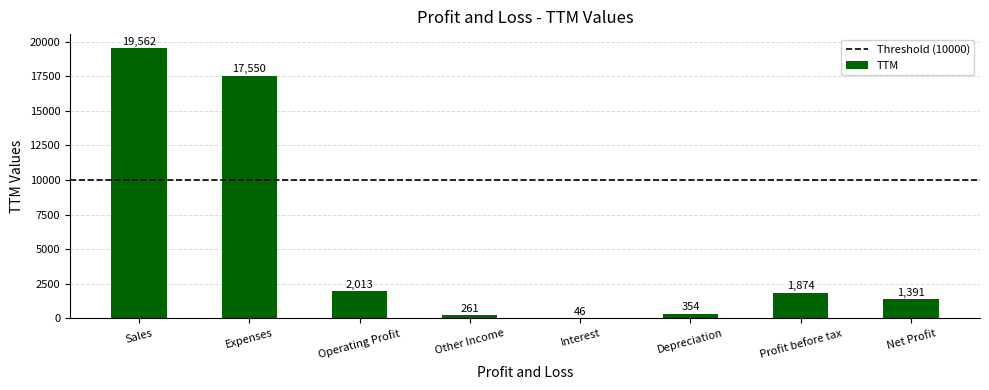

What is the sum of the values at Sales and Other Income?

19823